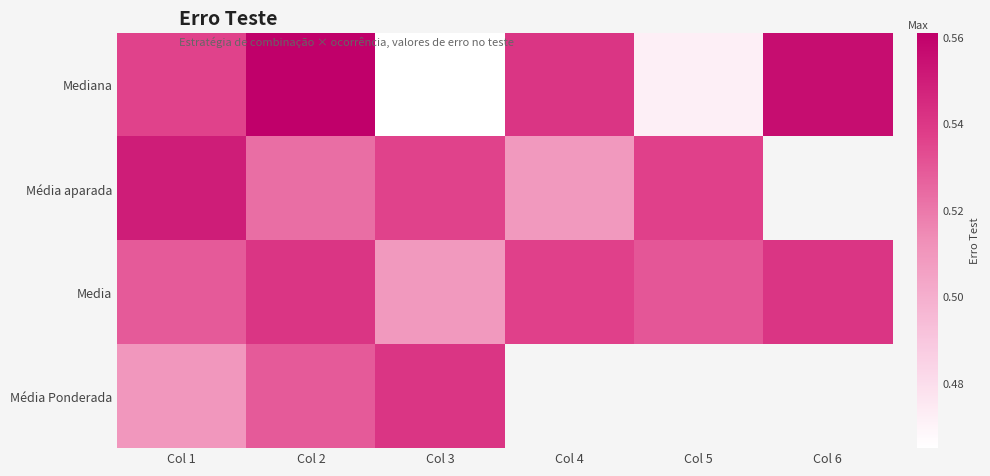

Between Col 1 and Col 3, which is larger?

Col 1